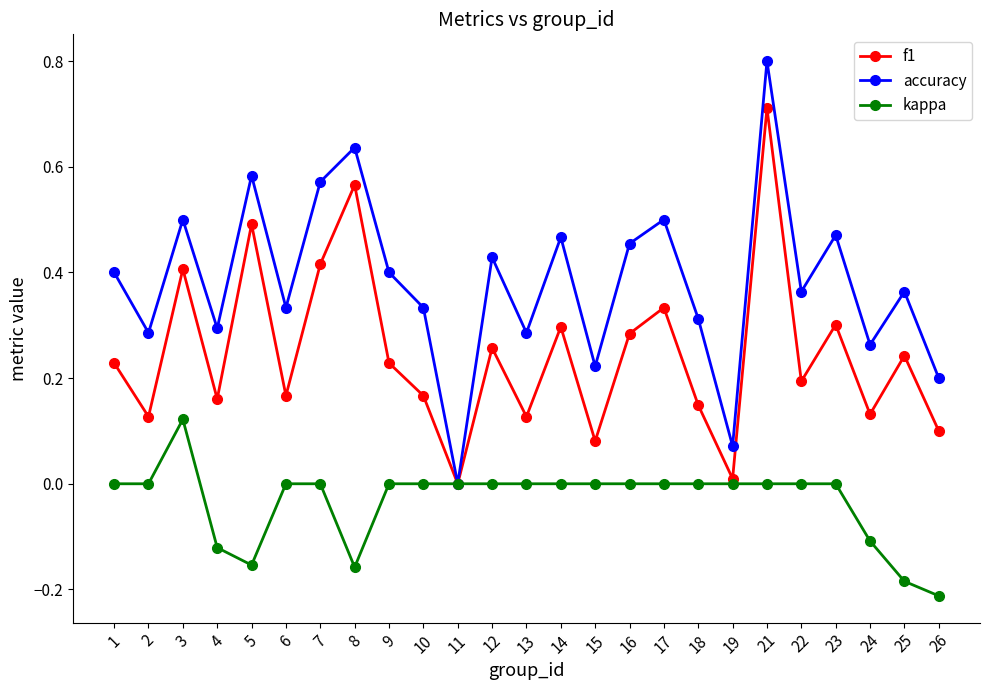

At which category is the sum across all series the highest?

21